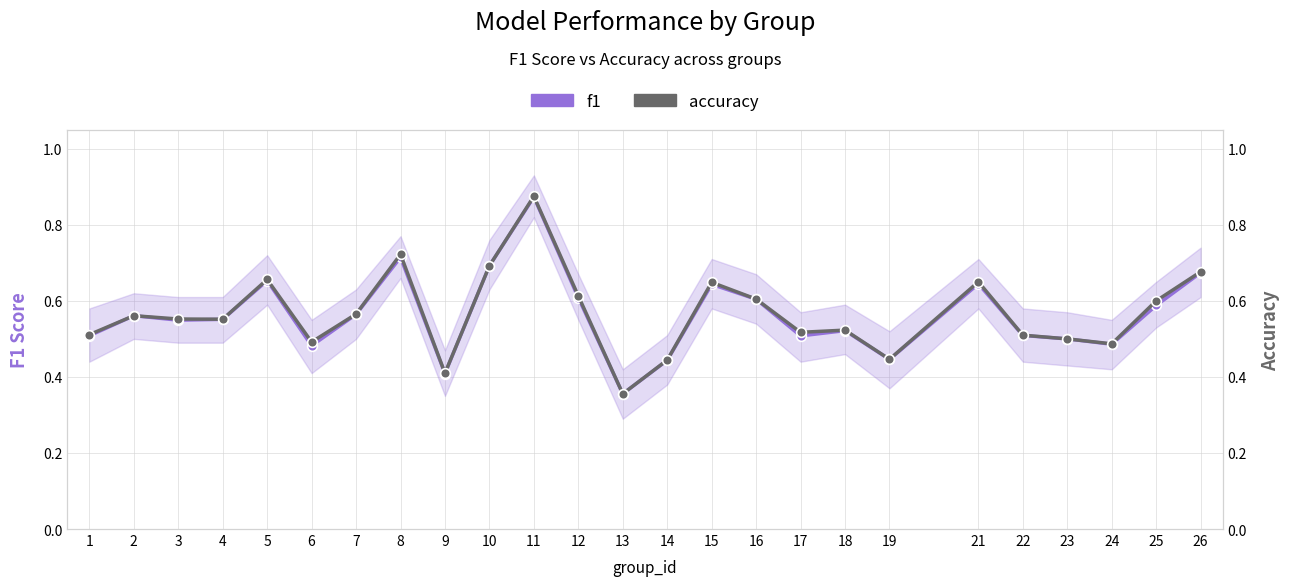

At how many categories does at least one series exceed 0?

25